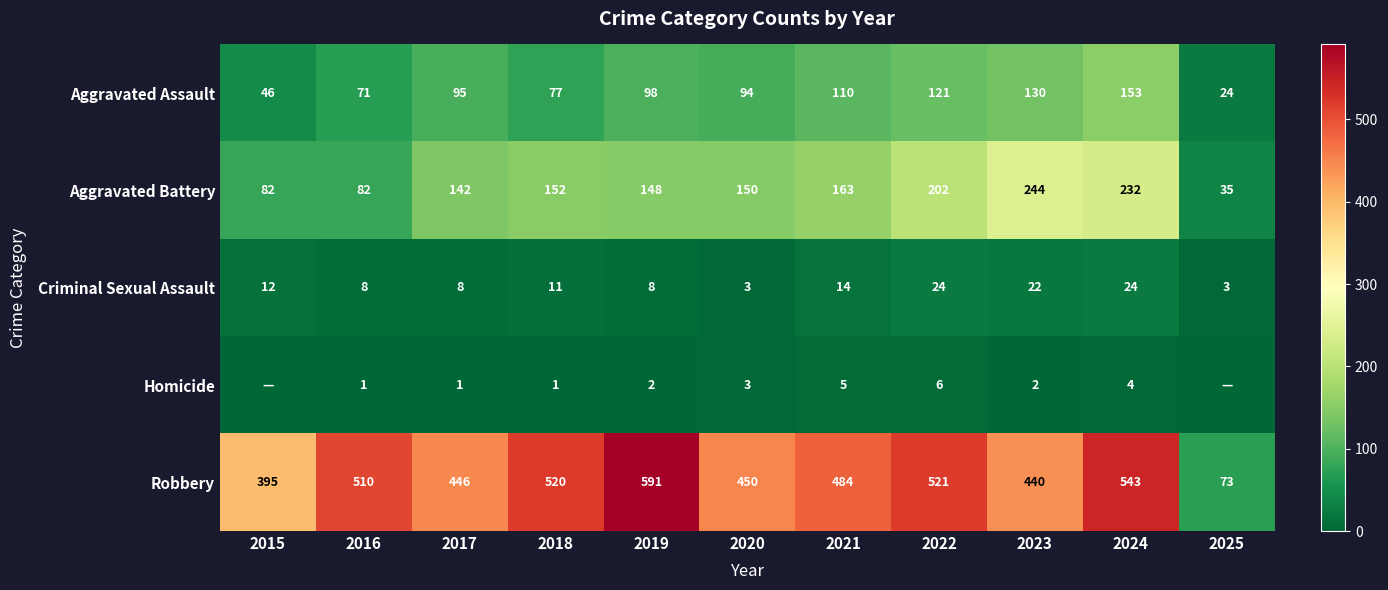

Rank the series at 2021 from highest to lowest value.

Robbery, Aggravated Battery, Aggravated Assault, Criminal Sexual Assault, Homicide